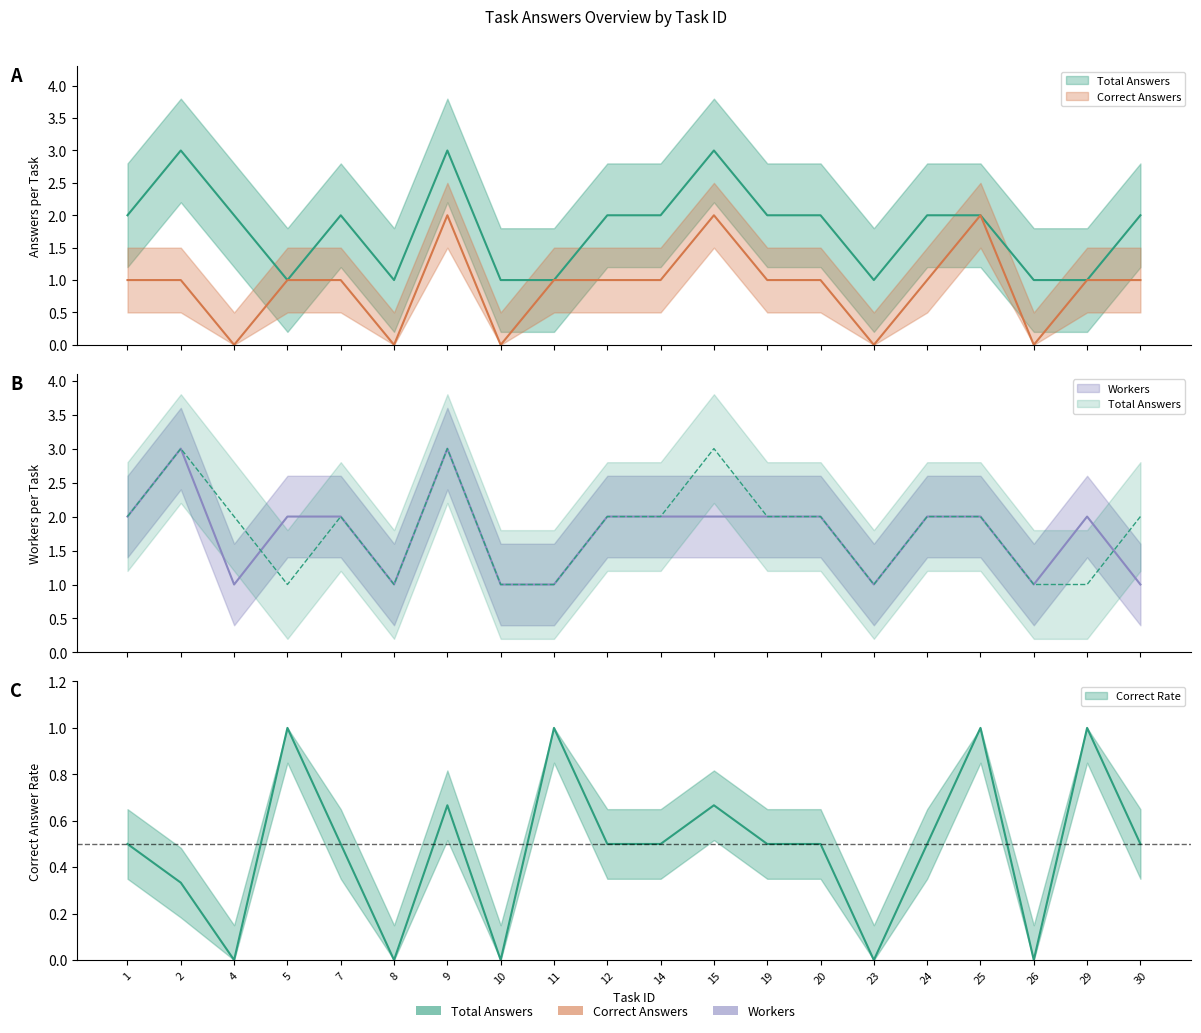

What is the difference between the Total Answers values at 20 and 11?

1